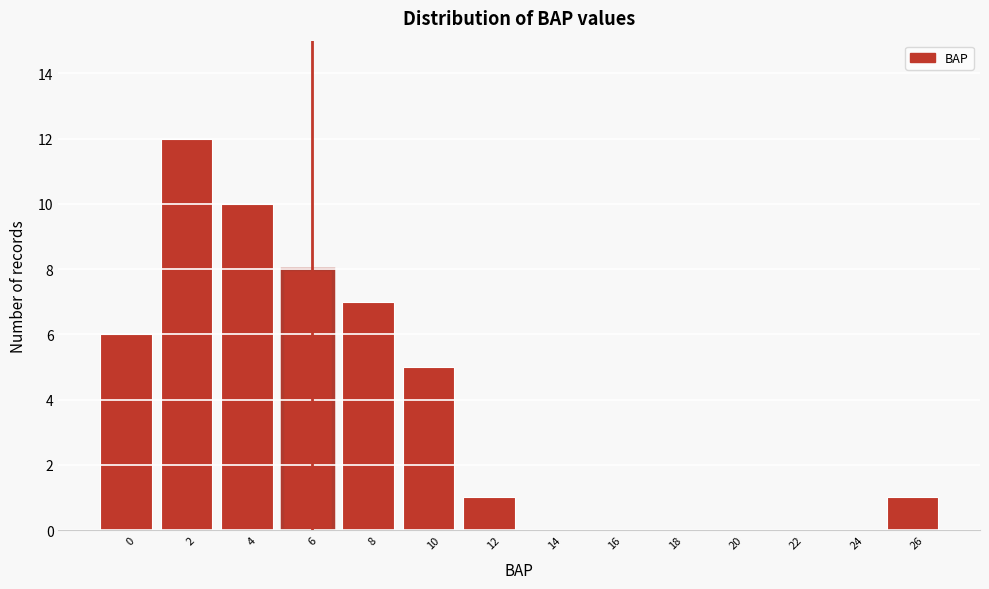

Reading left to right, extract all data points from this chart.

0=6	2=12	4=10	6=8	8=7	10=5	12=1	14=0	16=0	18=0	20=0	22=0	24=0	26=1